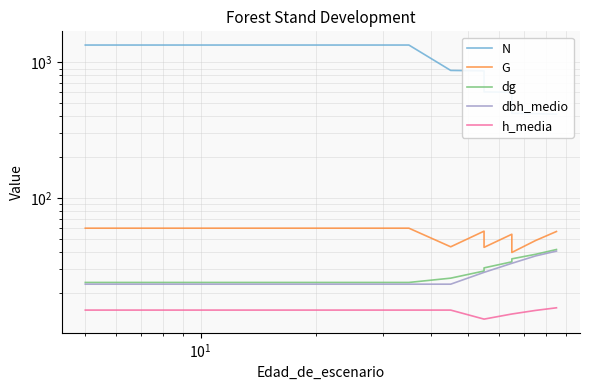

Which series has the largest range (max minus min)?

N